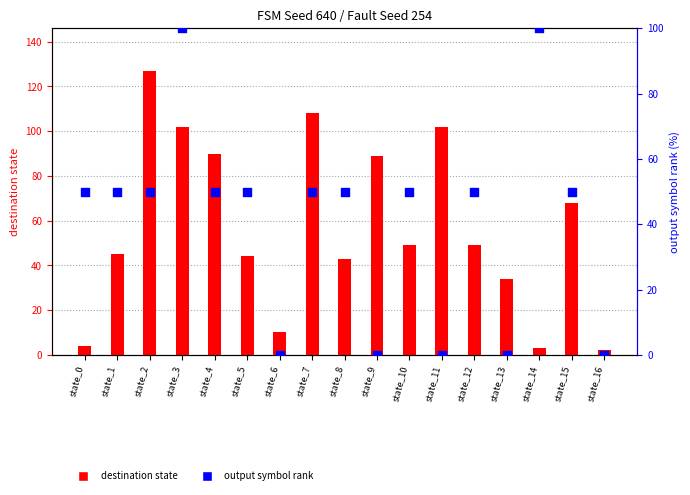

Which series contains the highest Y value?

destination state